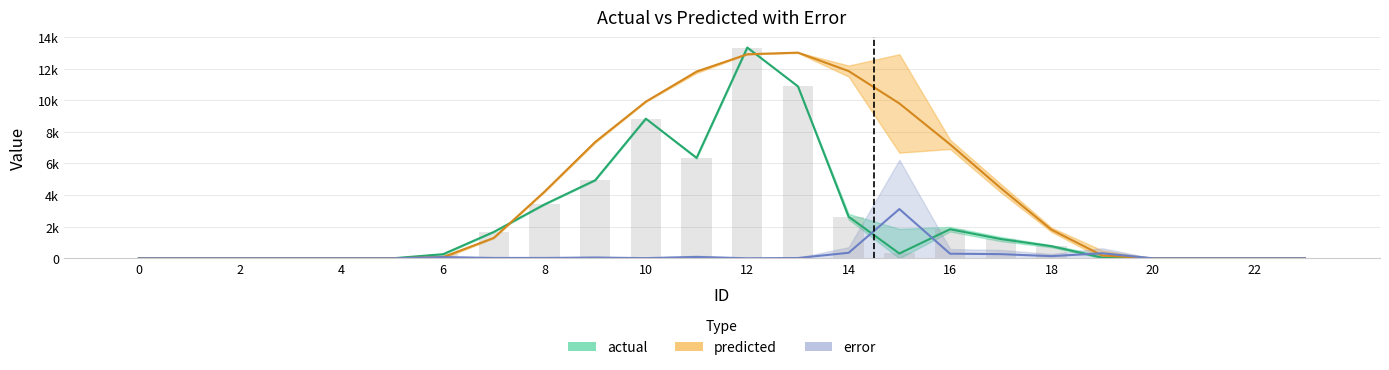

How many data points in actual are less than 304?

12